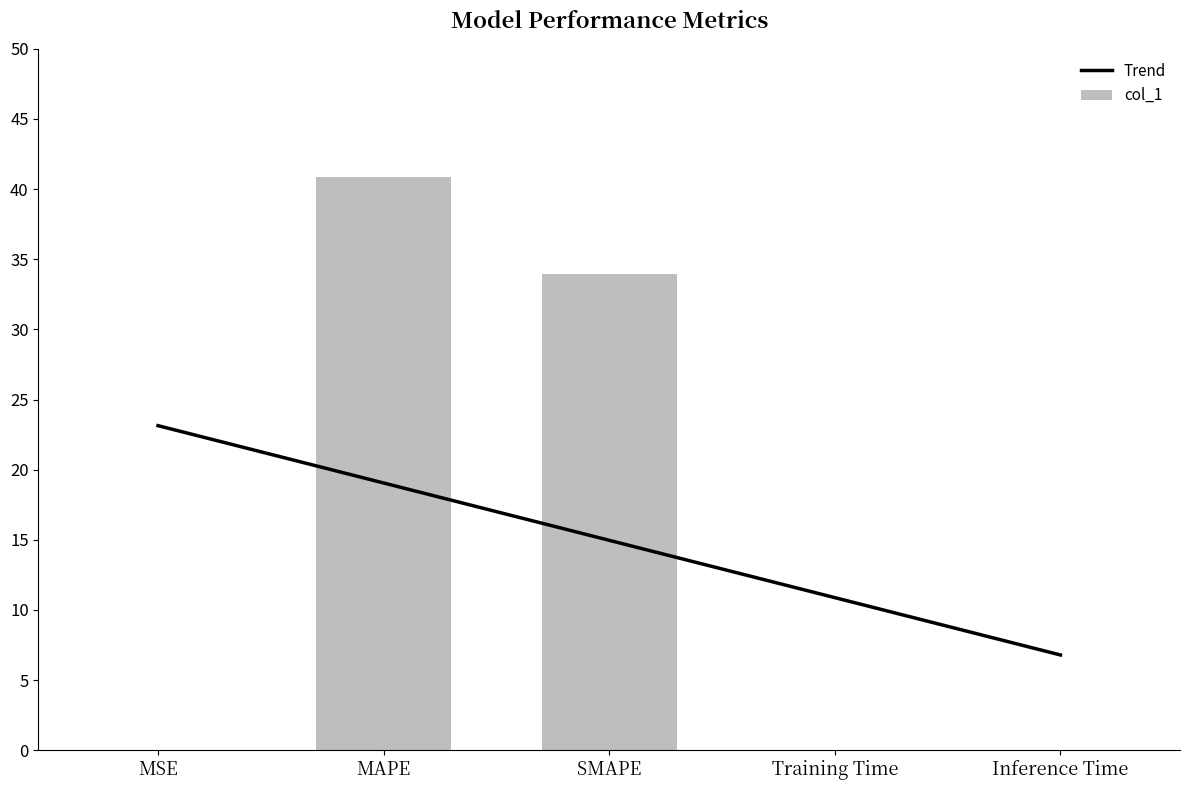

What is the difference between the maximum and minimum values in the col_1 series?

40.9